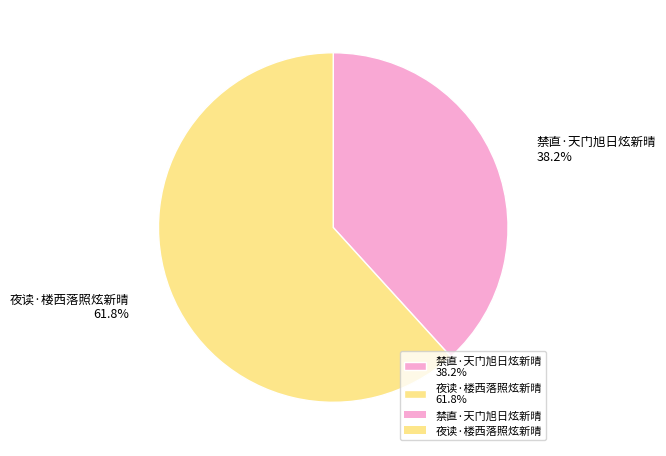

The 夜读·楼西落照炫新晴 slice represents 51% of the pie. True or false?

False